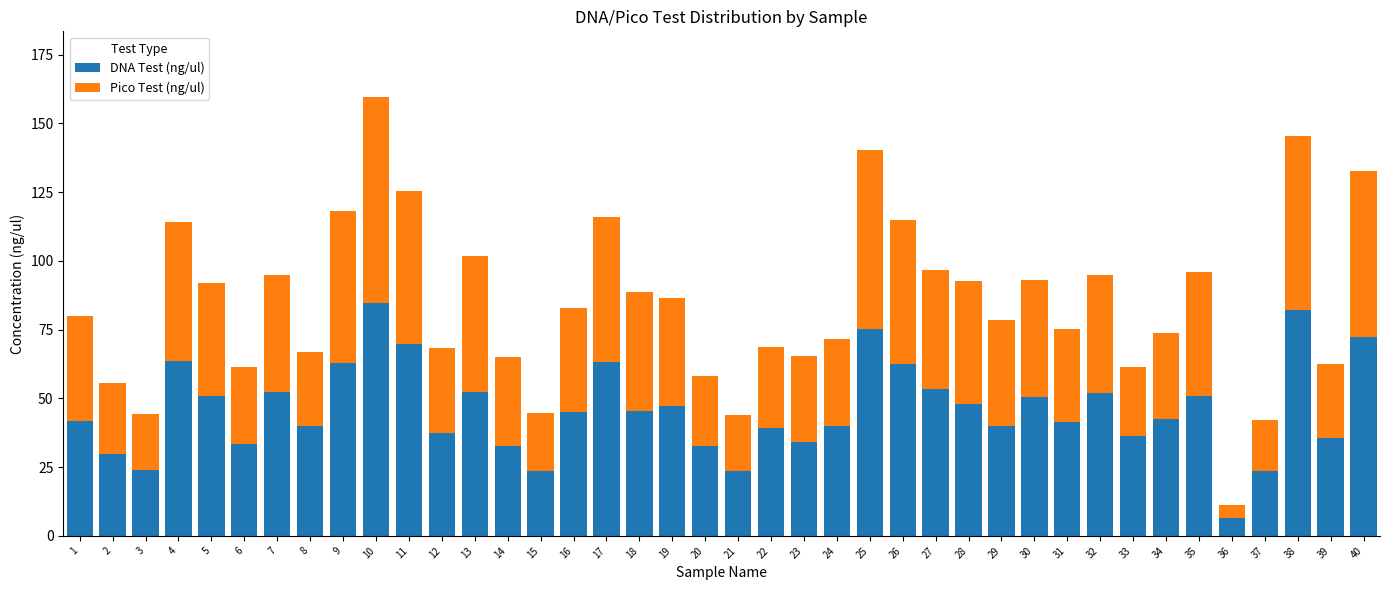

The value of DNA Test (ng/ul) at 2 is 49.2. True or false?

False